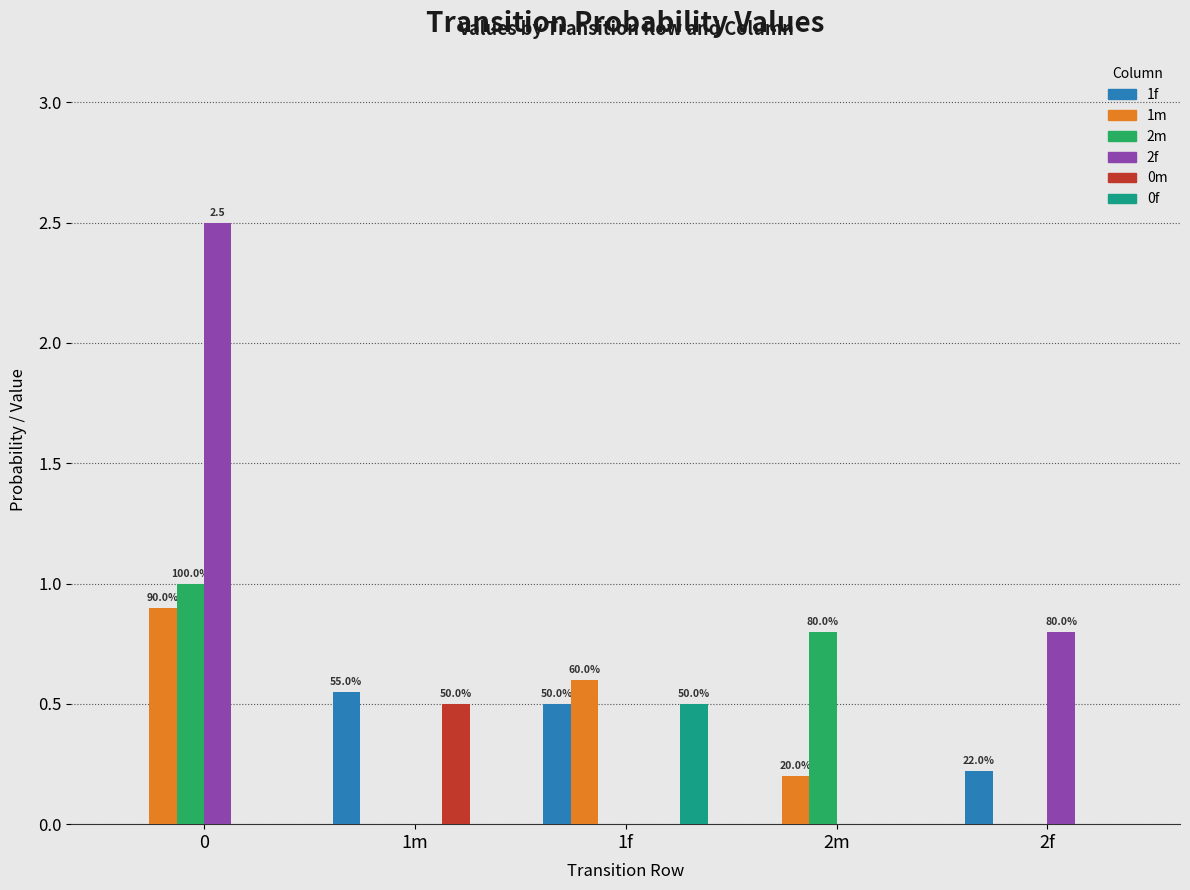

Is it true that 2m equals 0.5 at 1m?

False